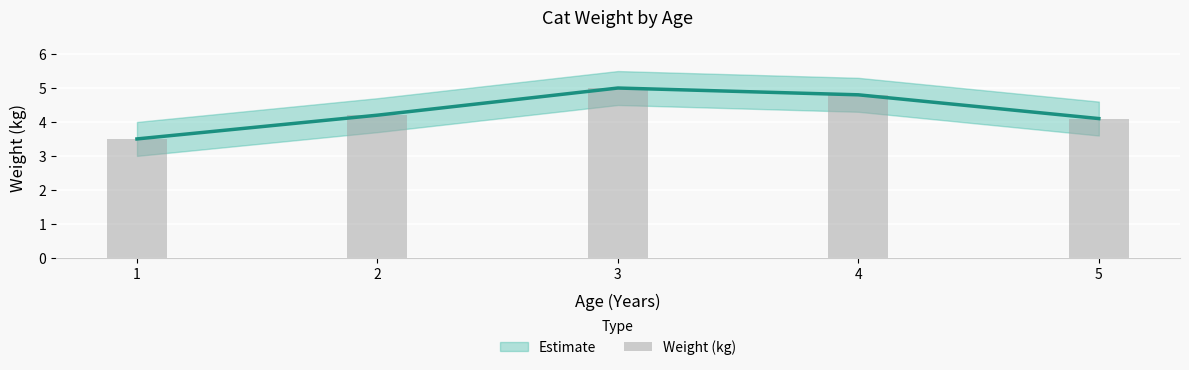

The chart shows a value of 1.1 at 5. True or false?

False